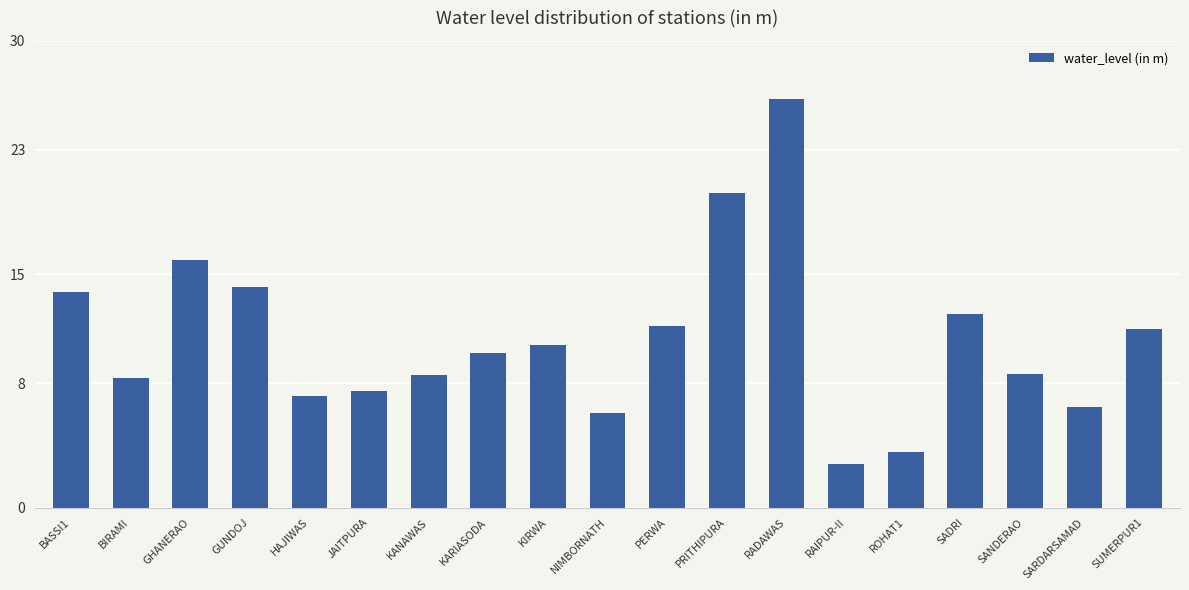

What is the difference between the maximum and second lowest values?

22.7